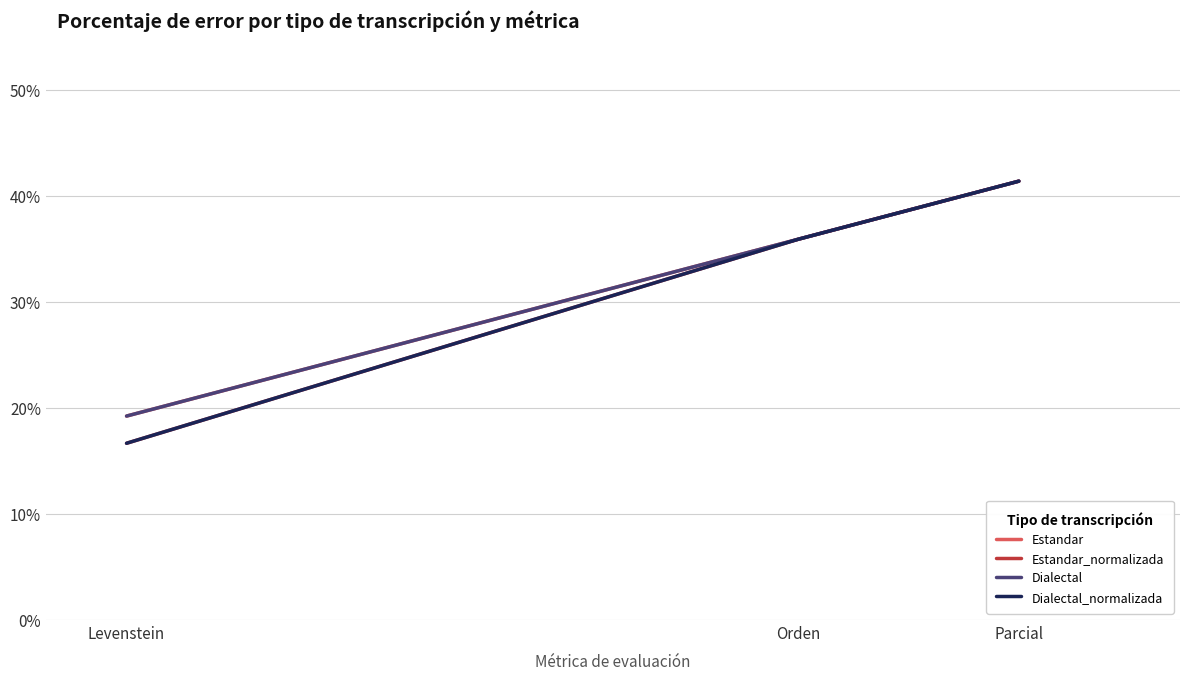

Does the chart display data point markers on the line(s)?

No